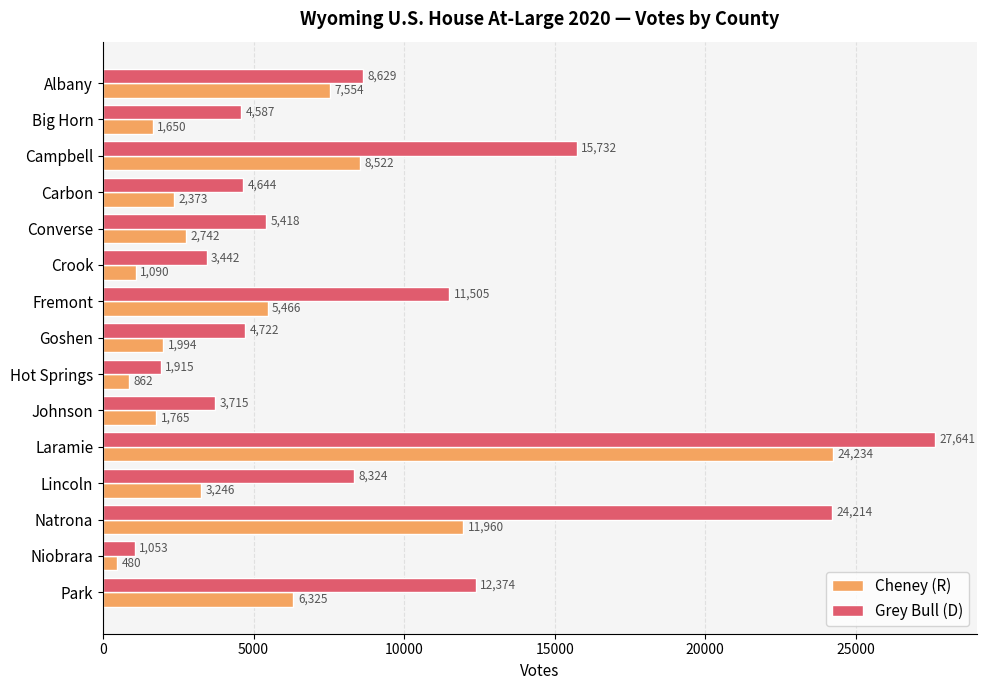

Count the number of data series in this chart.

2